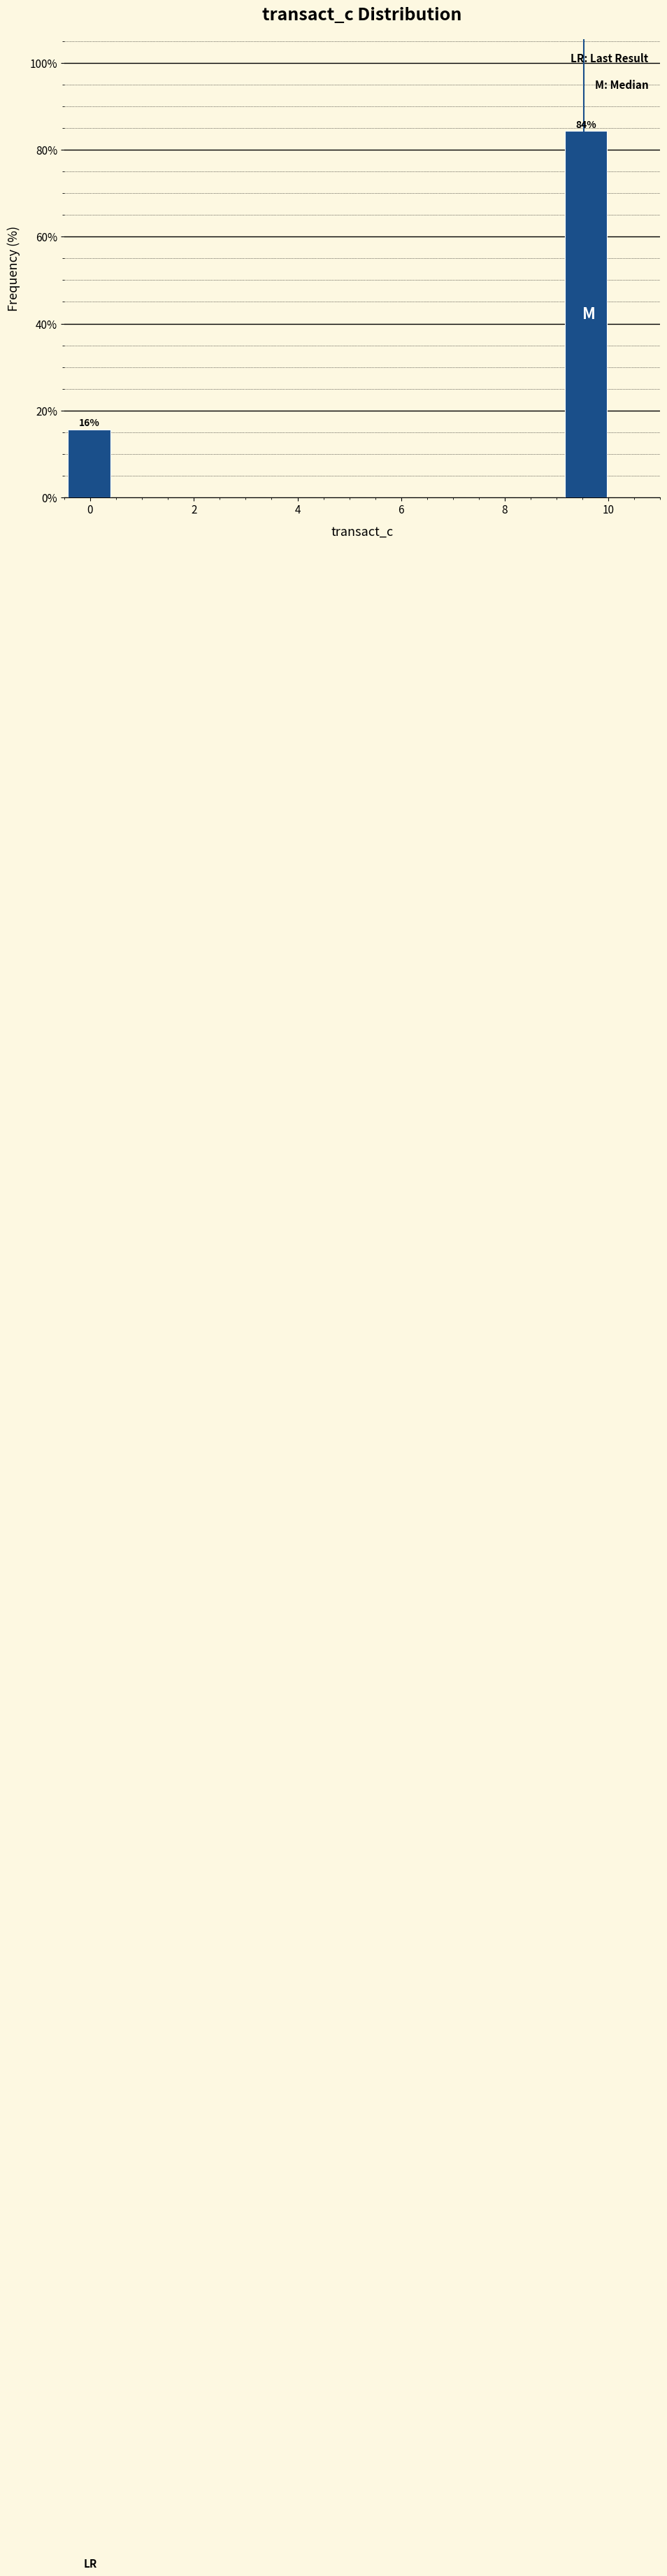

Over which range of the x-axis is the bar tallest?

9.0 to 10.0